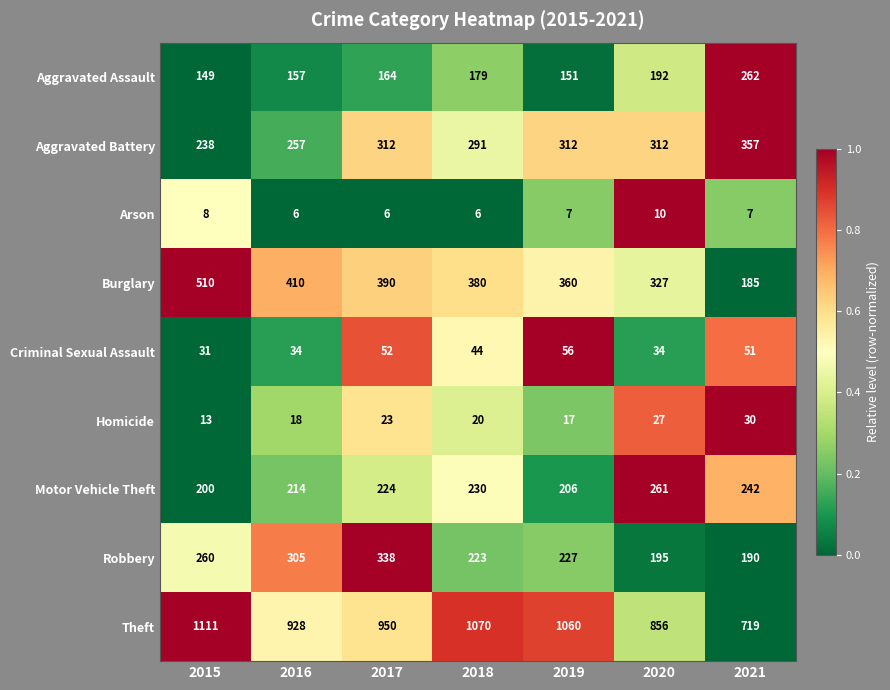

Which series changed the most between 2016 and 2017?

Aggravated Battery